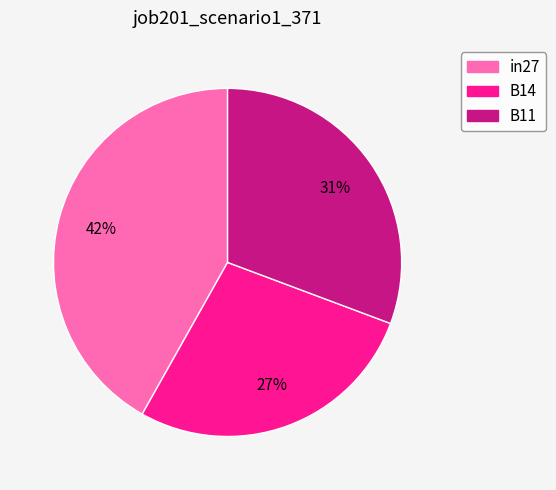

Which category has the biggest portion of the pie?

in27